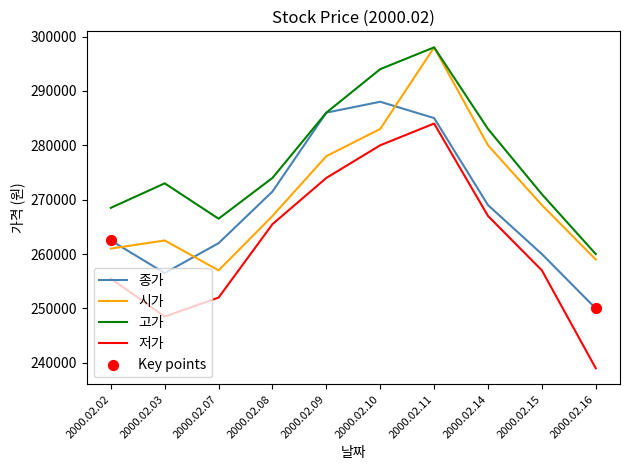

Which series has the widest spread of values?

저가